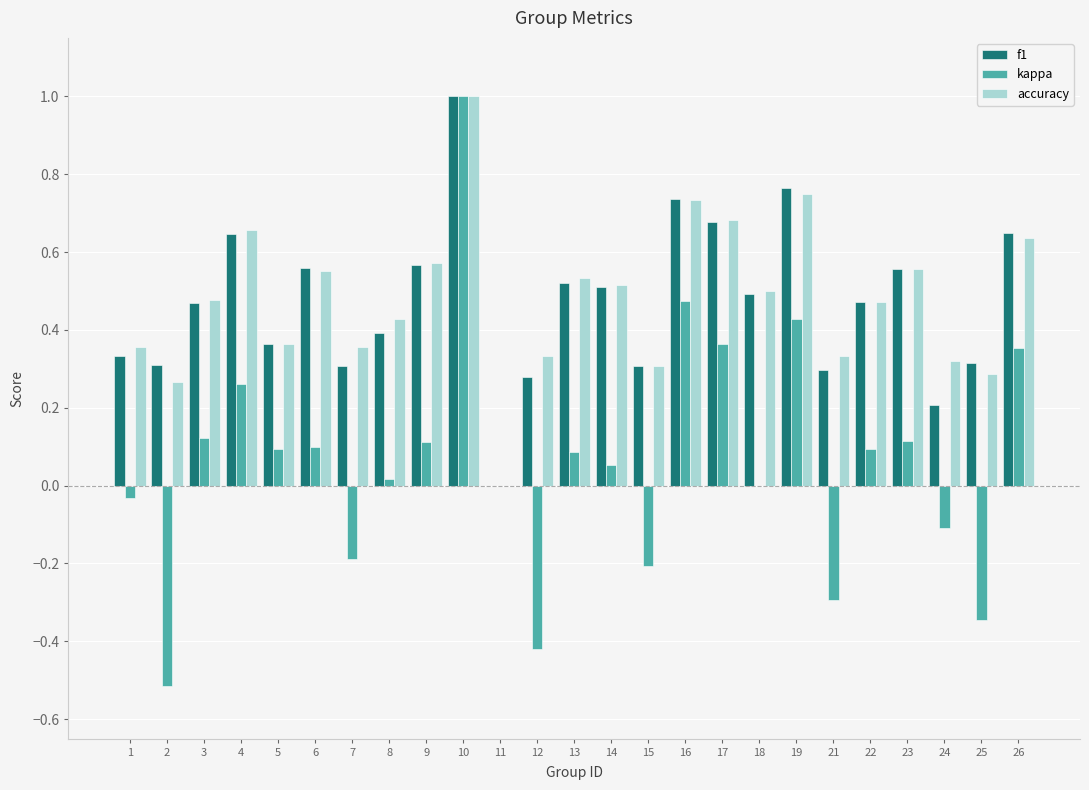

What is the sum of all accuracy values?

12.0